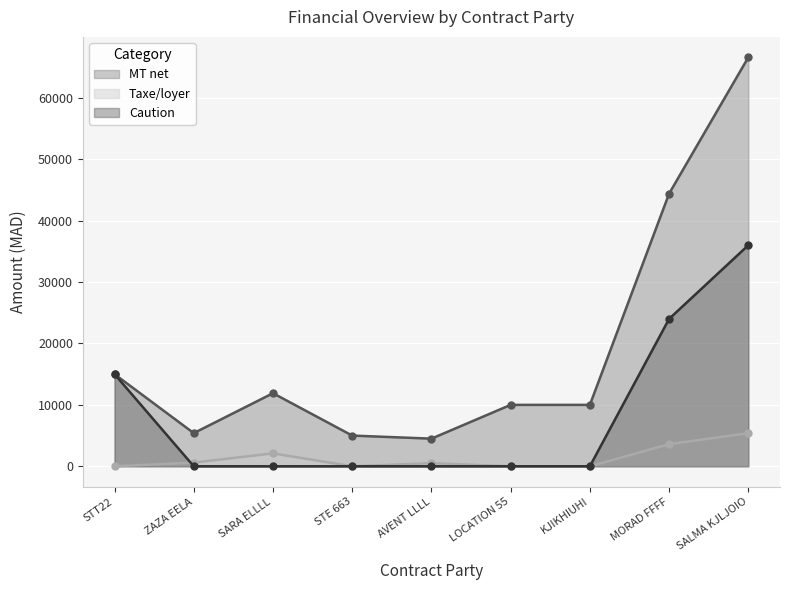

How many lines are shown in the chart?

3